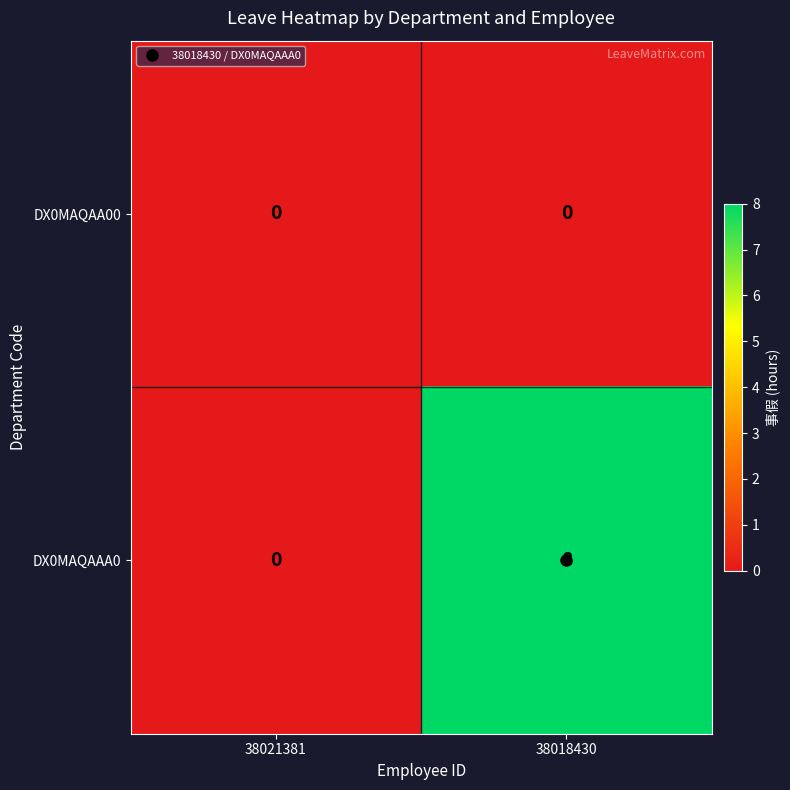

Is it true that DX0MAQAA00 equals 0 at 38021381?

True